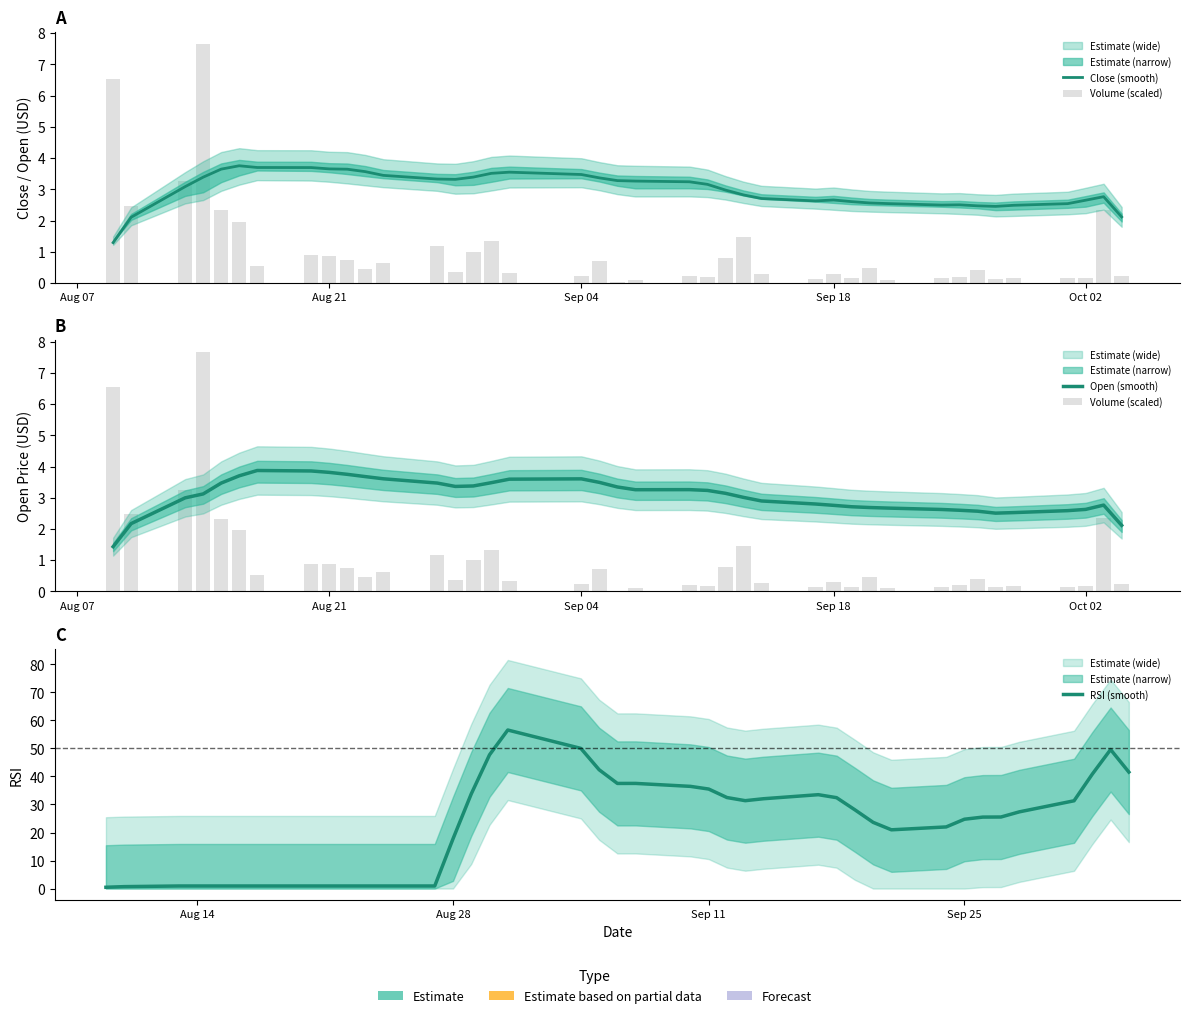

Which series has the largest total across all categories?

RSI (smooth)